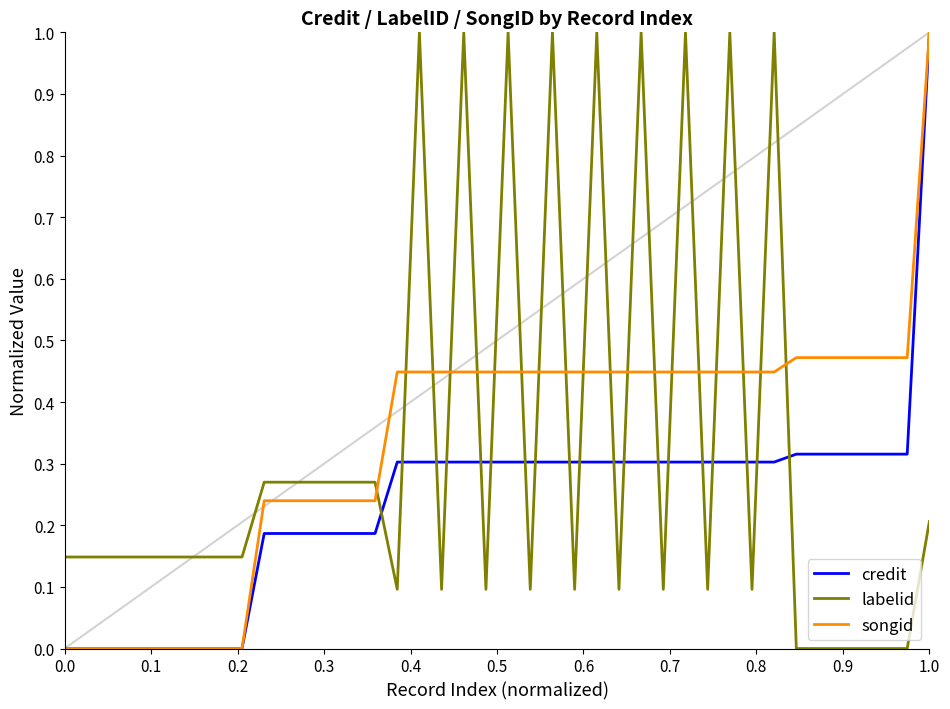

After their last crossing, which series has the higher values: songid or labelid?

songid